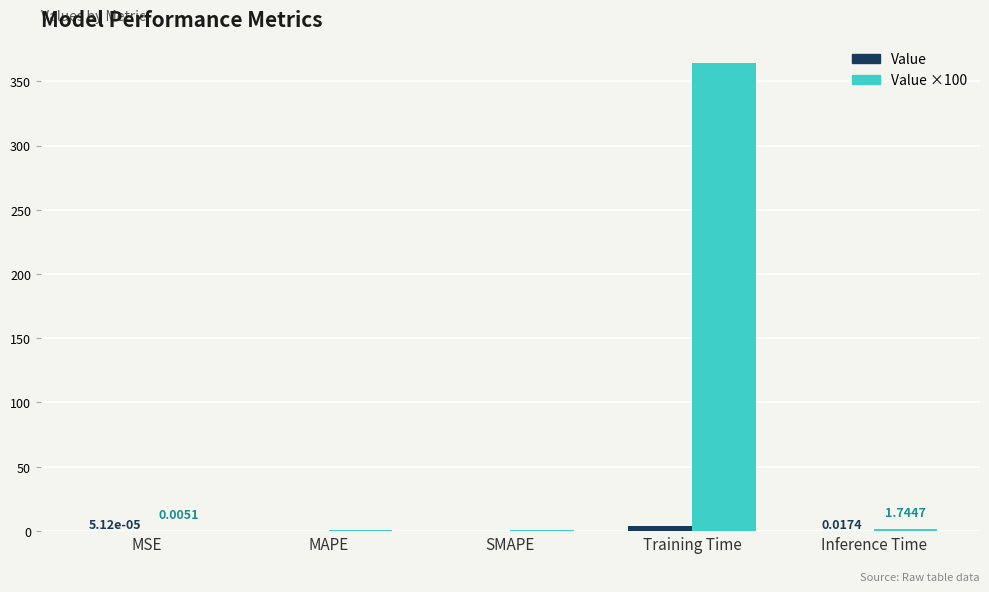

At which category is the sum across all series the highest?

Training Time